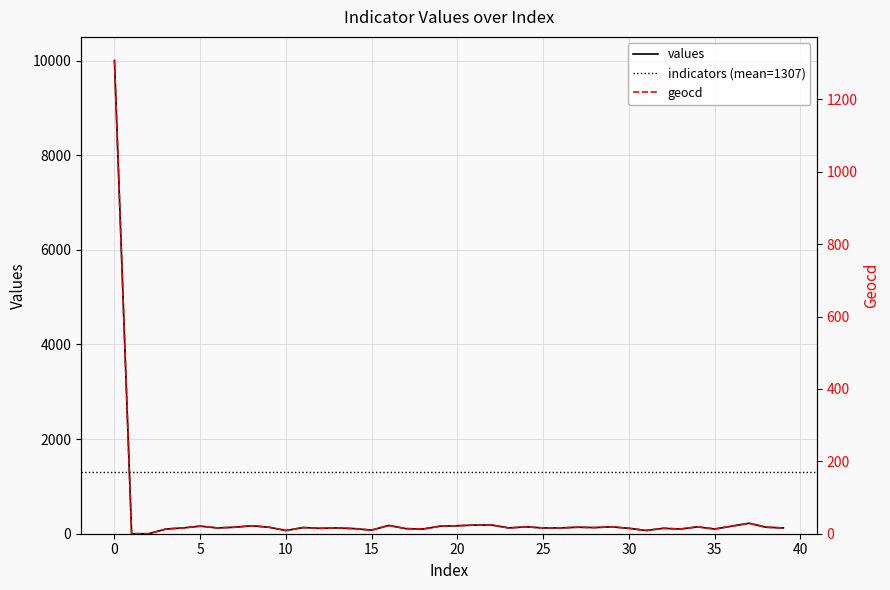

Between 28 and 22, which is larger?

22